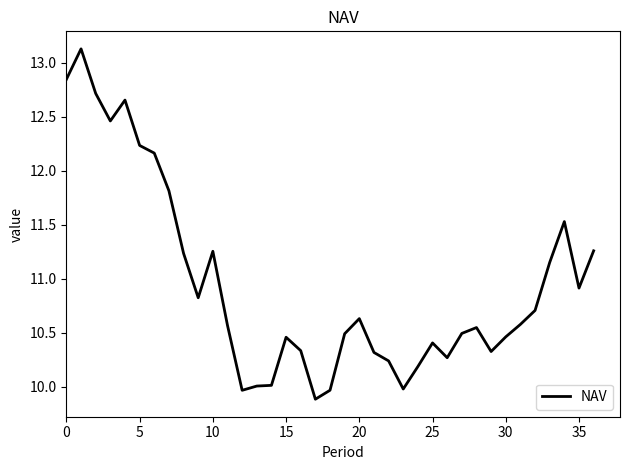

What is the difference between the maximum and minimum values?

3.2